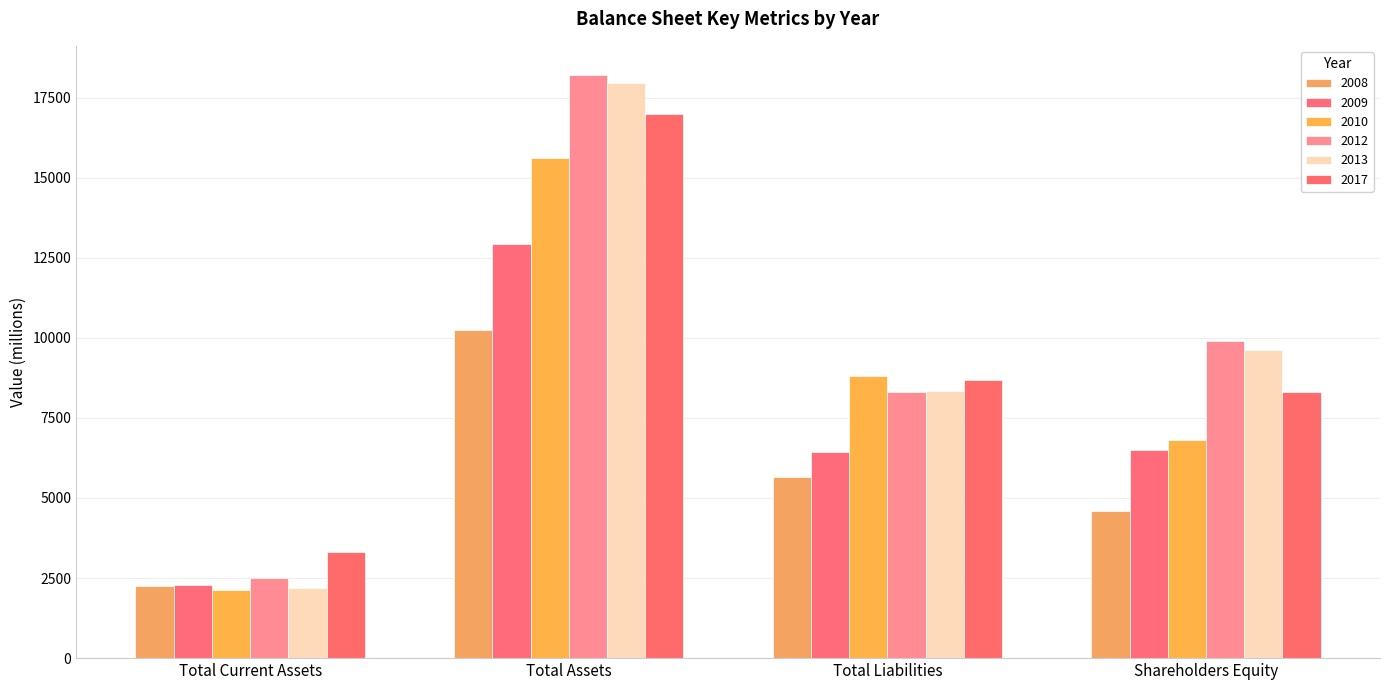

How many bars are there in each group?

6